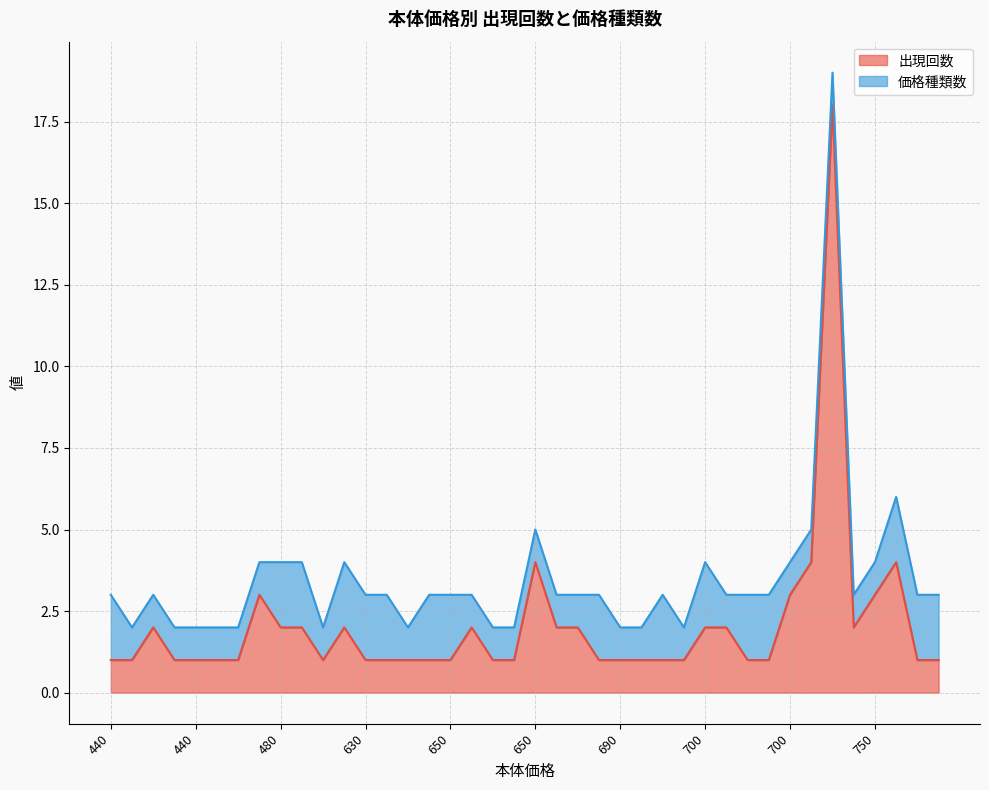

The 価格種類数 series shows 2 at 440. True or false?

False